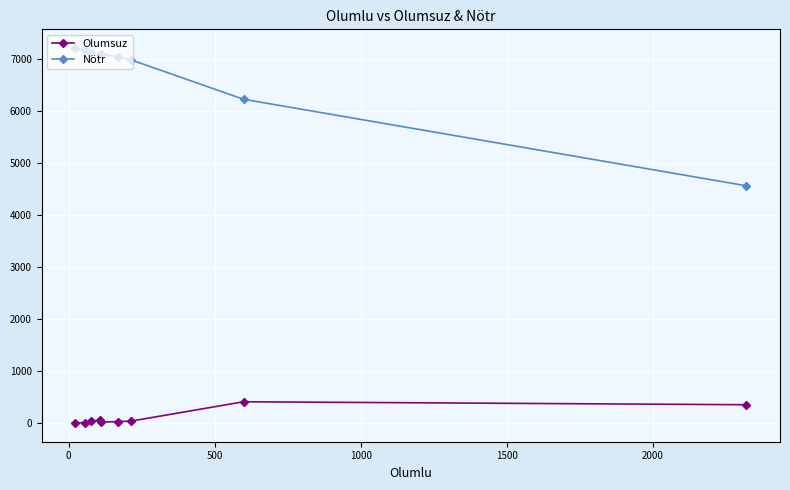

List the series in order of their overall mean, highest first.

Nötr, Olumsuz